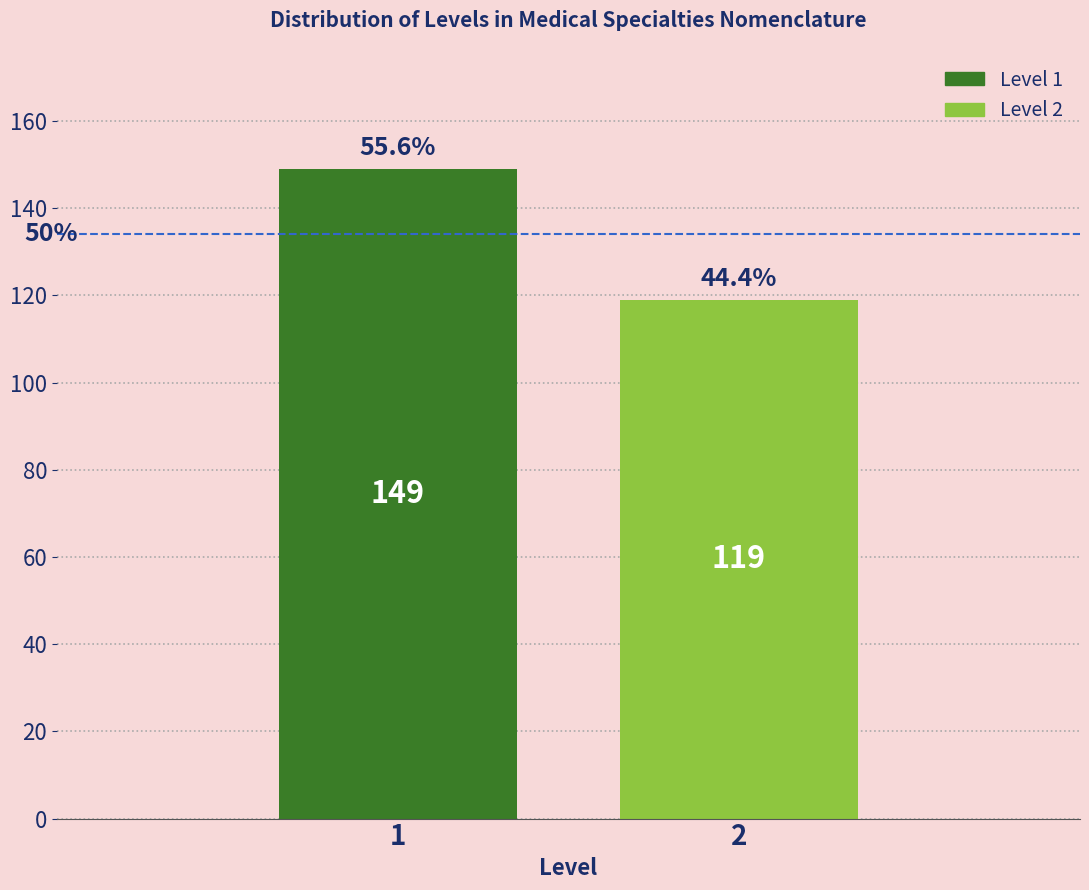

Reading right to left, what are all the values shown in this chart?

2=119	1=149